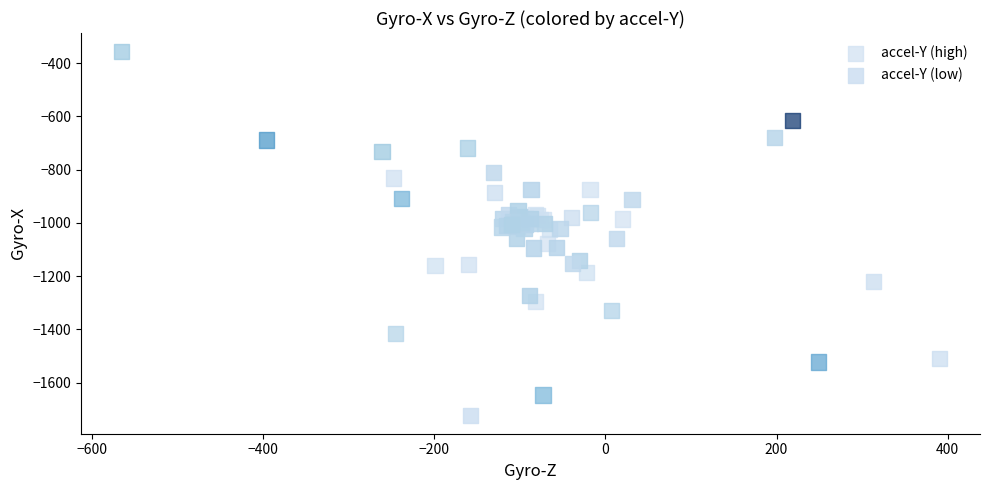

Which series reaches the minimum Y coordinate?

accel-Y (low)